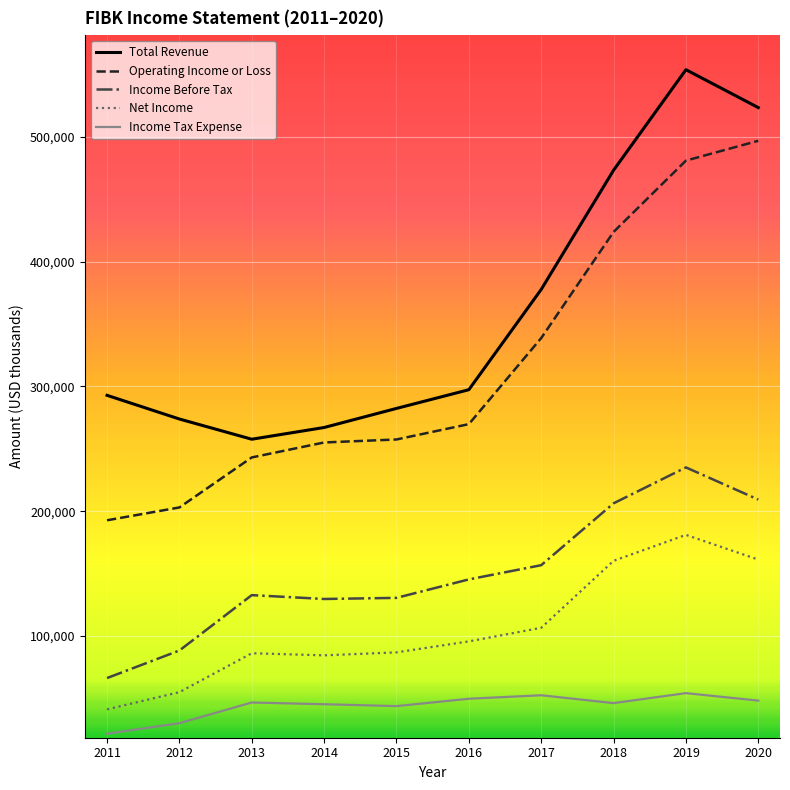

True or false: Net Income and Operating Income or Loss intersect in this chart.

False